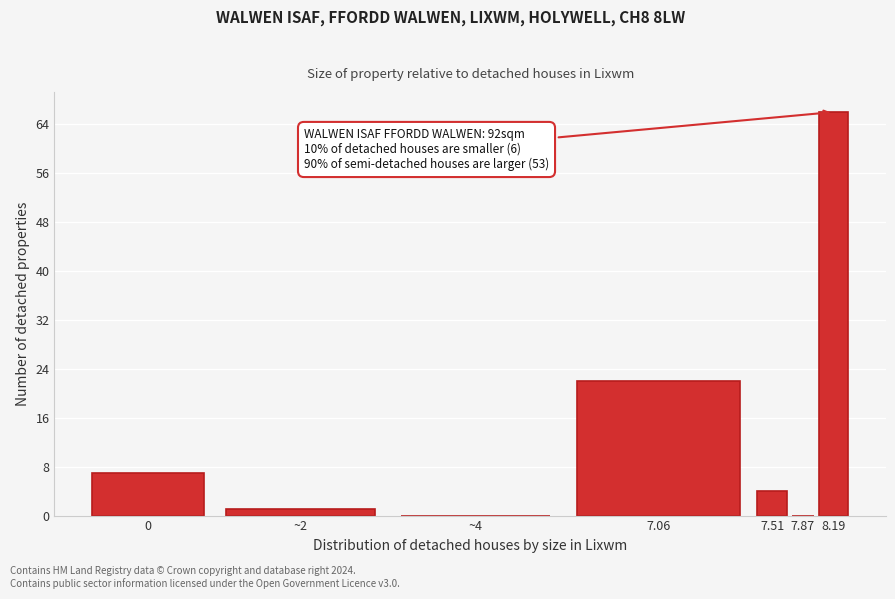

Reading right to left, what are all the values shown in this chart?

8.19=66	7.87=0	7.51=4	7.06=22	~4=0	~2=1	0=7